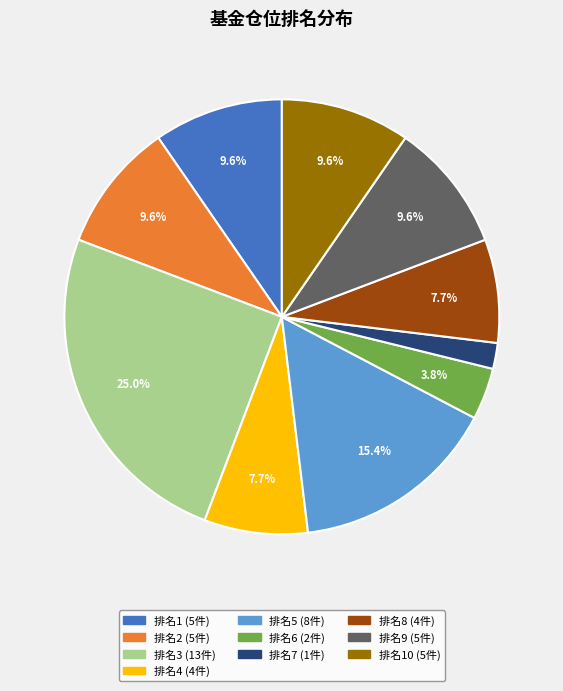

Is there a majority slice in this chart?

No